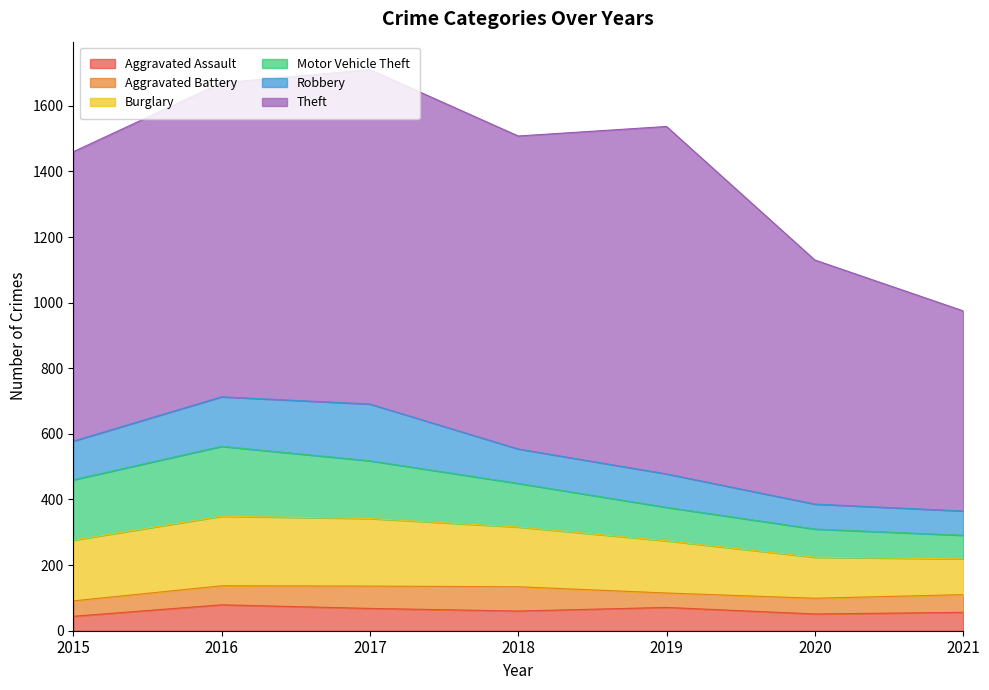

Reading right to left, extract all data points from this chart.

Aggravated Assault: 2021=56	2020=51	2019=71	2018=60	2017=68	2016=79	2015=44
Aggravated Battery: 2021=54	2020=48	2019=44	2018=74	2017=68	2016=58	2015=47
Burglary: 2021=109	2020=125	2019=159	2018=182	2017=206	2016=212	2015=185
Motor Vehicle Theft: 2021=72	2020=86	2019=102	2018=133	2017=176	2016=213	2015=184
Robbery: 2021=74	2020=76	2019=102	2018=105	2017=173	2016=151	2015=118
Theft: 2021=610	2020=744	2019=1059	2018=954	2017=1019	2016=957	2015=882